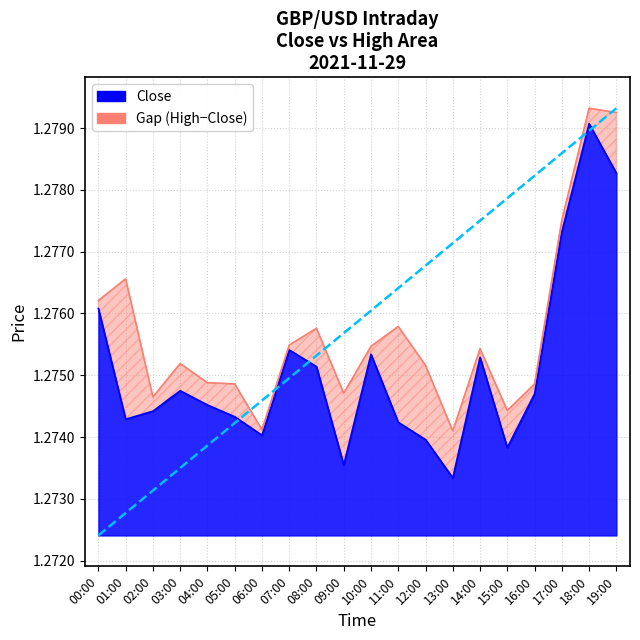

Reading left to right, extract all data points from this chart.

close: 00:00=1.3	01:00=1.3	02:00=1.3	03:00=1.3	04:00=1.3	05:00=1.3	06:00=1.3	07:00=1.3	08:00=1.3	09:00=1.3	10:00=1.3	11:00=1.3	12:00=1.3	13:00=1.3	14:00=1.3	15:00=1.3	16:00=1.3	17:00=1.3	18:00=1.3	19:00=1.3
high: 00:00=1.3	01:00=1.3	02:00=1.3	03:00=1.3	04:00=1.3	05:00=1.3	06:00=1.3	07:00=1.3	08:00=1.3	09:00=1.3	10:00=1.3	11:00=1.3	12:00=1.3	13:00=1.3	14:00=1.3	15:00=1.3	16:00=1.3	17:00=1.3	18:00=1.3	19:00=1.3